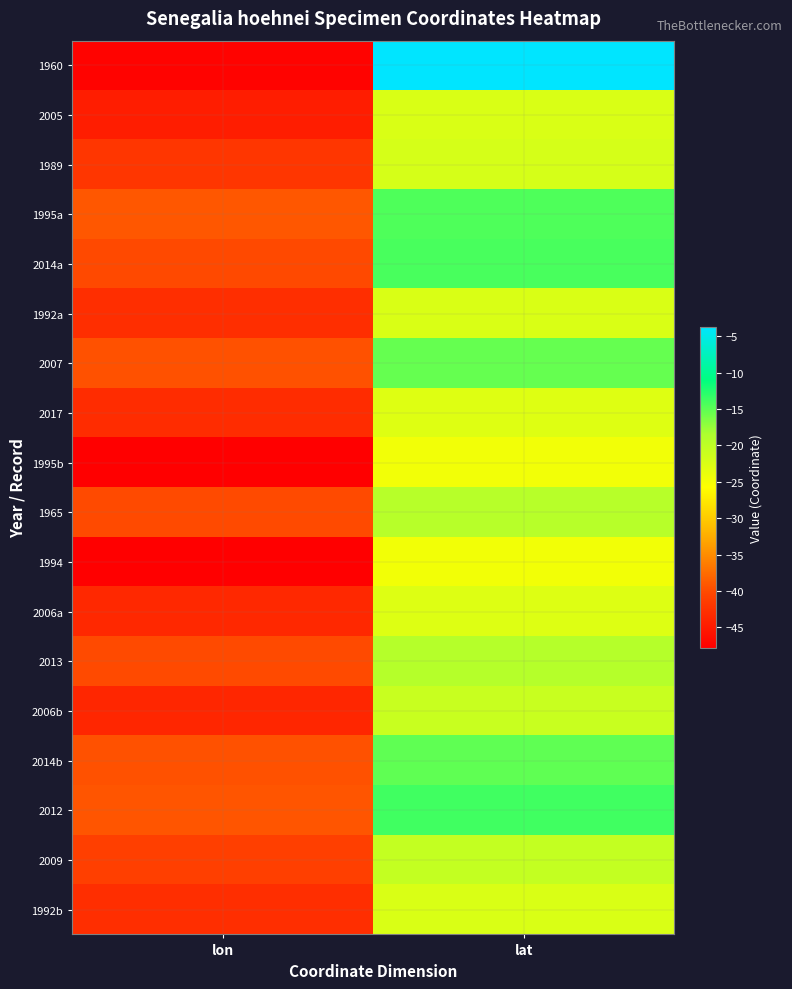

Reading left to right, list all the values displayed in this chart.

1960: lon=-47.5	lat=-3.7
2005: lon=-44.6	lat=-22.5
1989: lon=-42.0	lat=-22.0
1995a: lon=-39.1	lat=-14.4
2014a: lon=-40.2	lat=-14.2
1992a: lon=-42.9	lat=-22.5
2007: lon=-39.6	lat=-15.4
2017: lon=-43.1	lat=-22.9
1995b: lon=-47.9	lat=-24.6
1965: lon=-40.1	lat=-19.4
1994: lon=-47.9	lat=-24.7
2006a: lon=-43.5	lat=-22.8
2013: lon=-40.0	lat=-19.1
2006b: lon=-43.8	lat=-20.9
2014b: lon=-39.5	lat=-15.2
2012: lon=-39.2	lat=-13.8
2009: lon=-41.1	lat=-20.5
1992b: lon=-42.8	lat=-22.4